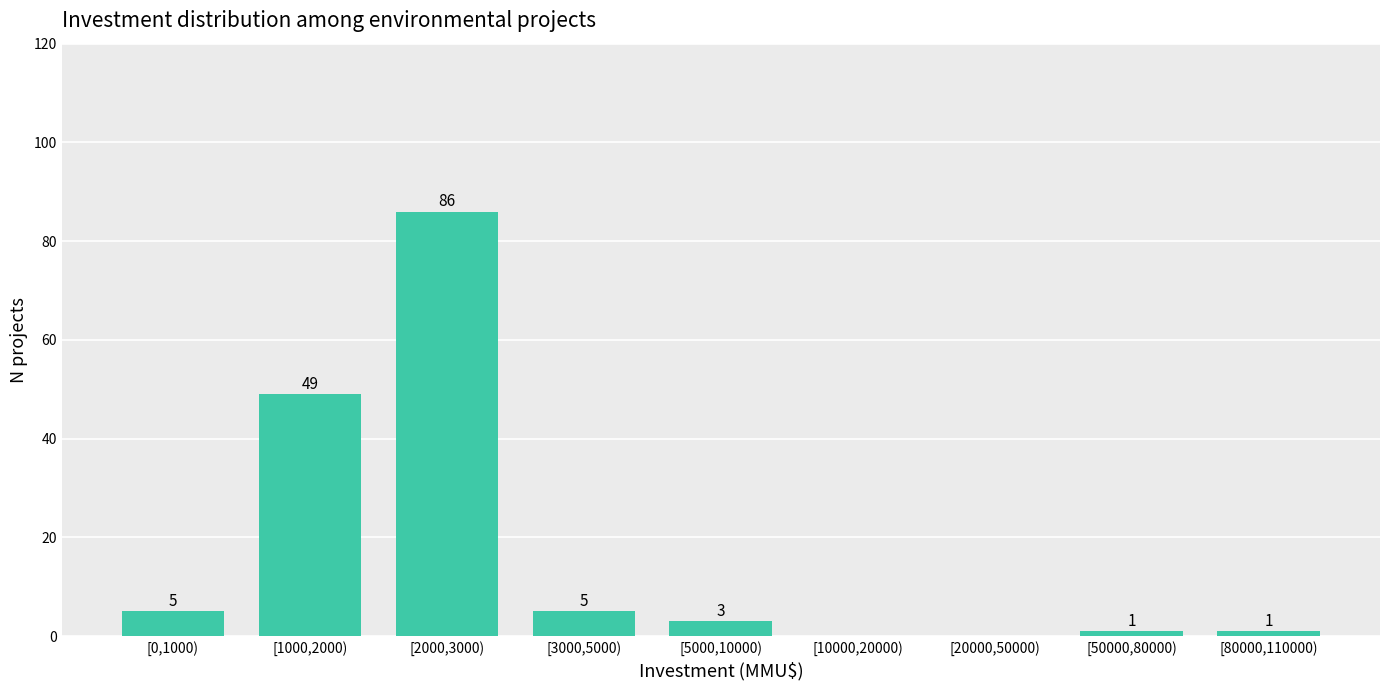

Reading left to right, transcribe all the data shown in this chart.

[0,1000)=5	[1000,2000)=49	[2000,3000)=86	[3000,5000)=5	[5000,10000)=3	[10000,20000)=0	[20000,50000)=0	[50000,80000)=1	[80000,110000)=1